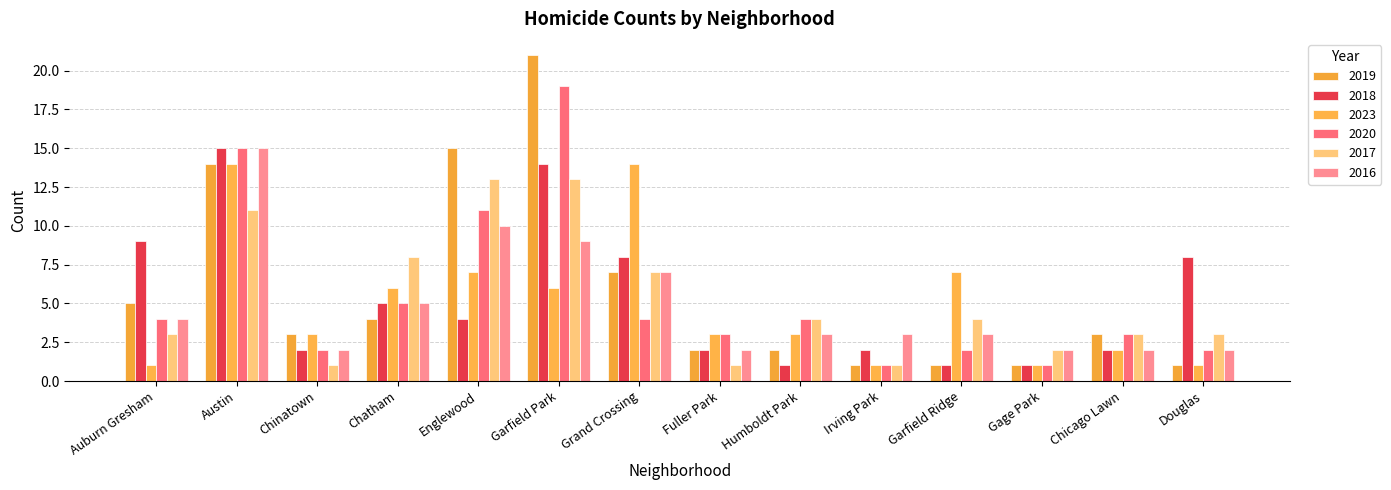

What is the total value across all series at Englewood?

60